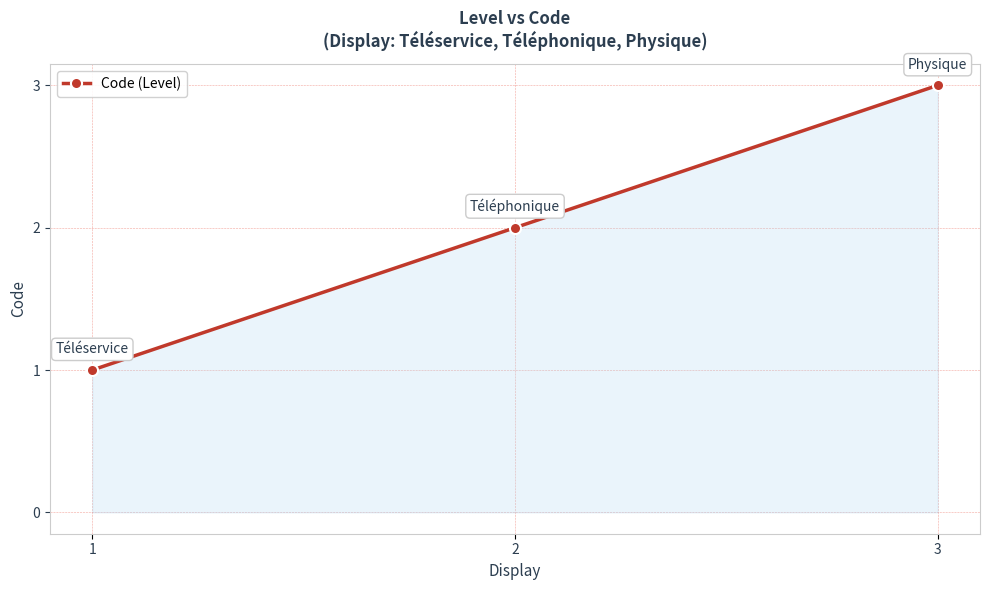

What is the sum of the values at 3 and 1?

4